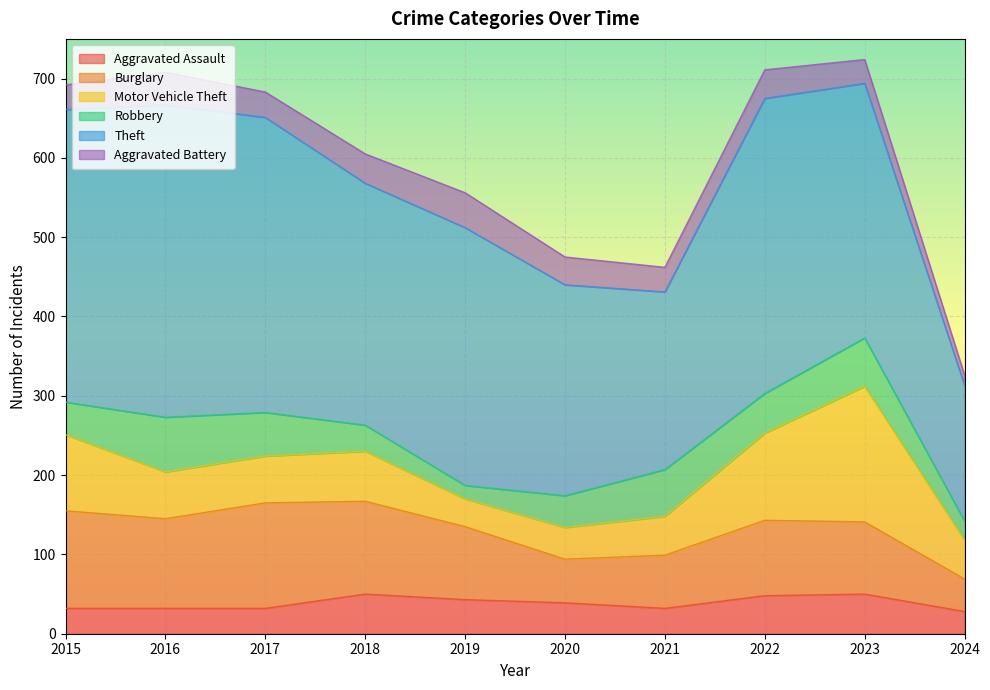

How many lines are shown in the chart?

6